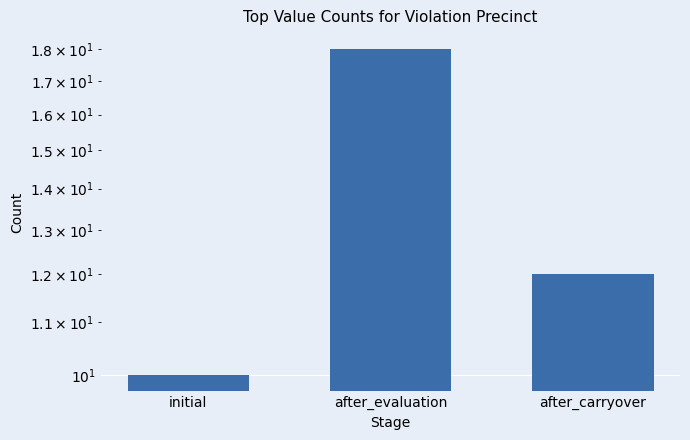

What is the ratio of the value at initial to the value at after_carryover?

0.8